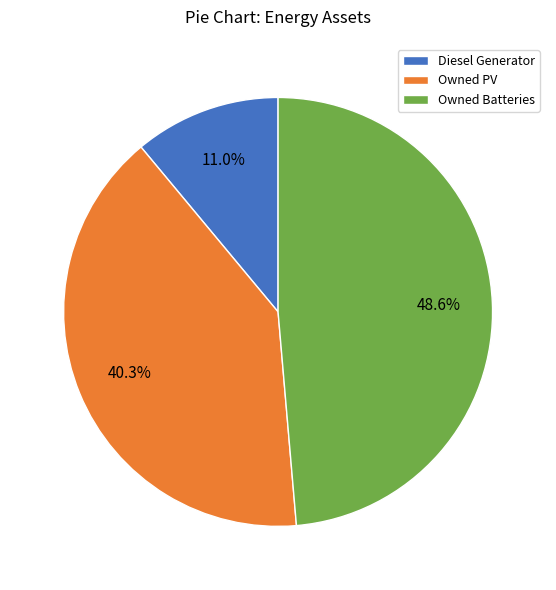

Approximately how many times larger is the value at Owned Batteries compared to Diesel Generator?

4.4